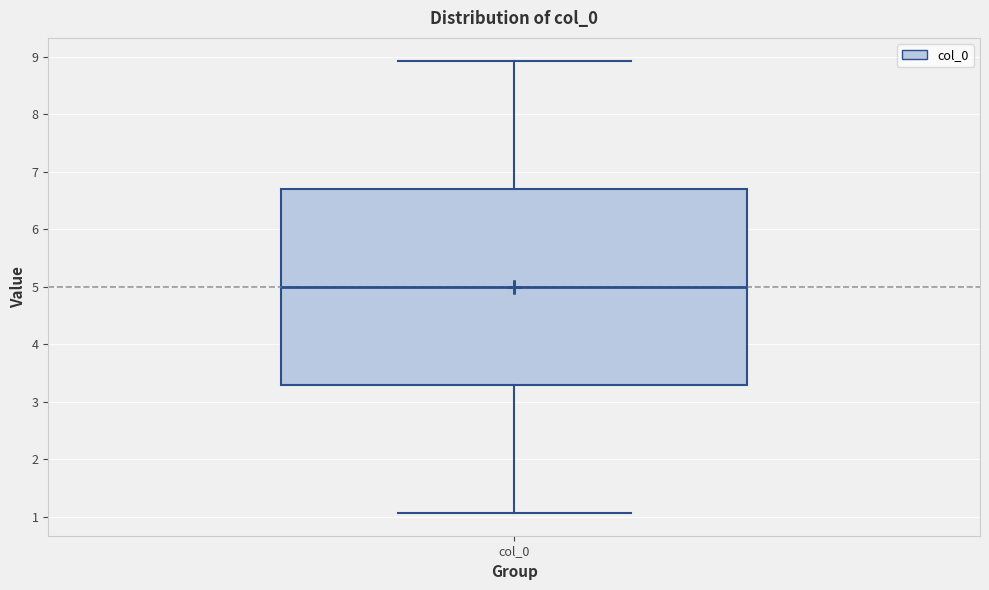

Transcribe this box plot: give where the median line is, the range the box spans, and where the two whiskers end, as read against the y-axis. The values are not printed on the chart, so give them approximately, as read against the axis.

median 5.0, box 3.3 to 6.7, whiskers 1.1 to 8.9